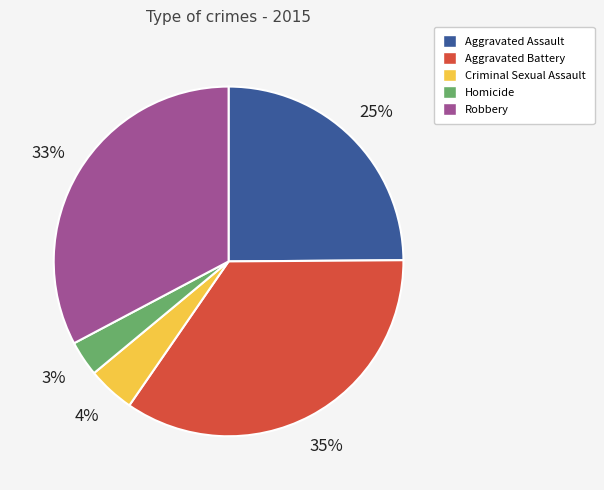

To the nearest percent, what is the average slice percentage?

20%